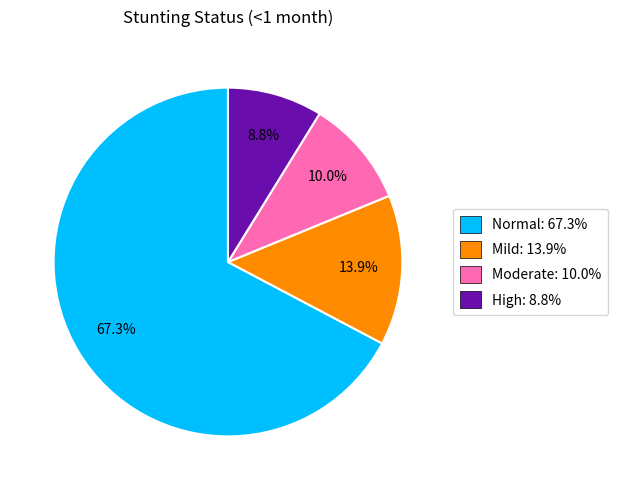

Which category accounts for the majority?

Normal: 67.3%